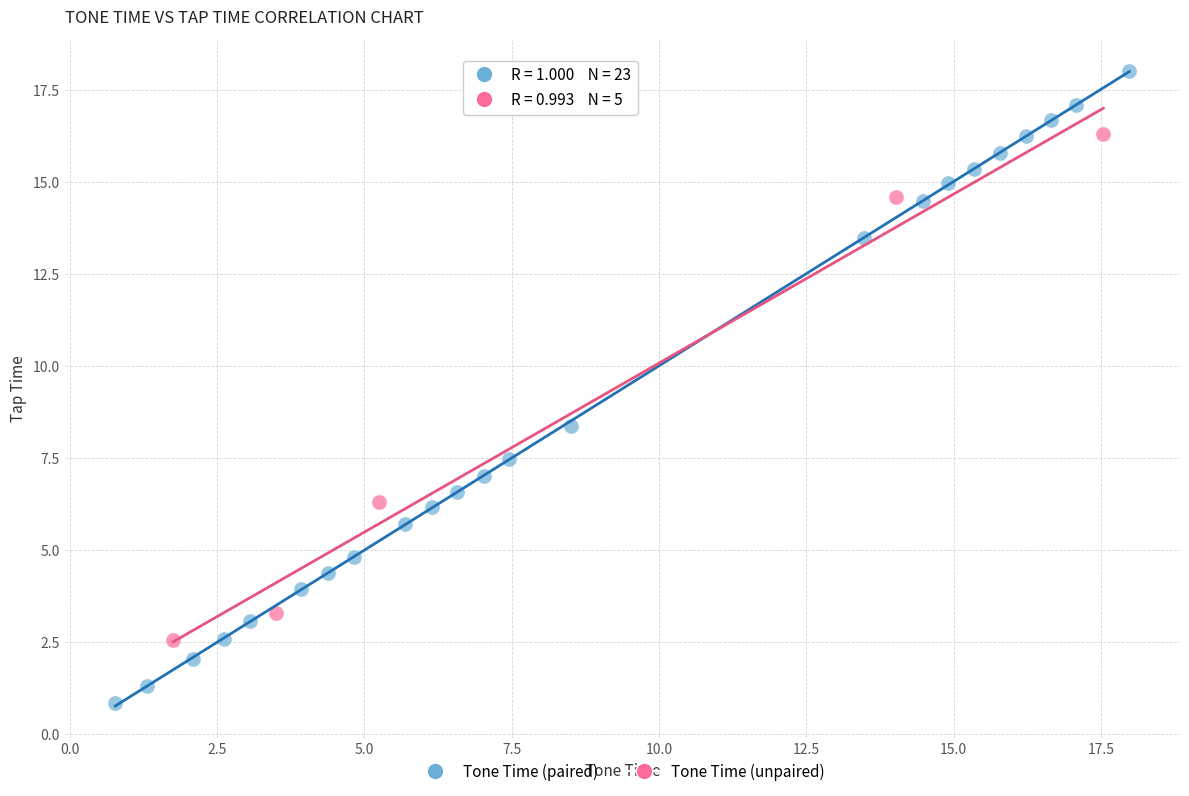

Which series contains the highest Y value?

Tone Time (paired)